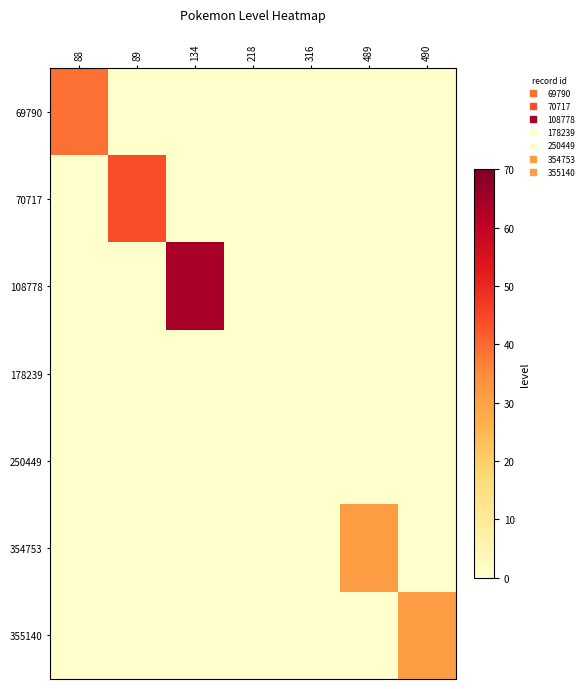

Which series has the largest total across all categories?

108778